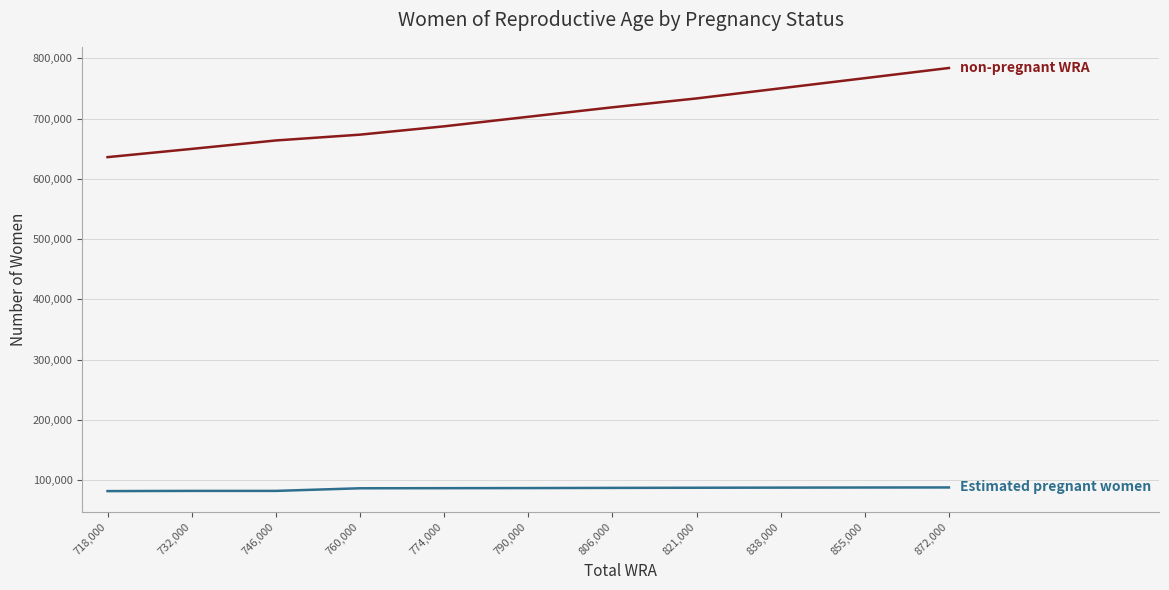

Which label corresponds to the largest value in the chart?

872,000